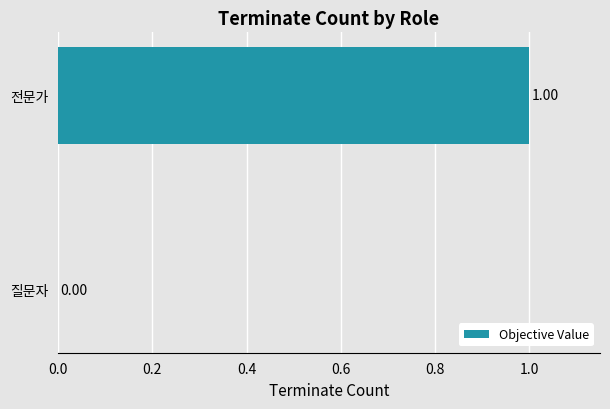

At which category does the chart reach its peak across all series?

전문가